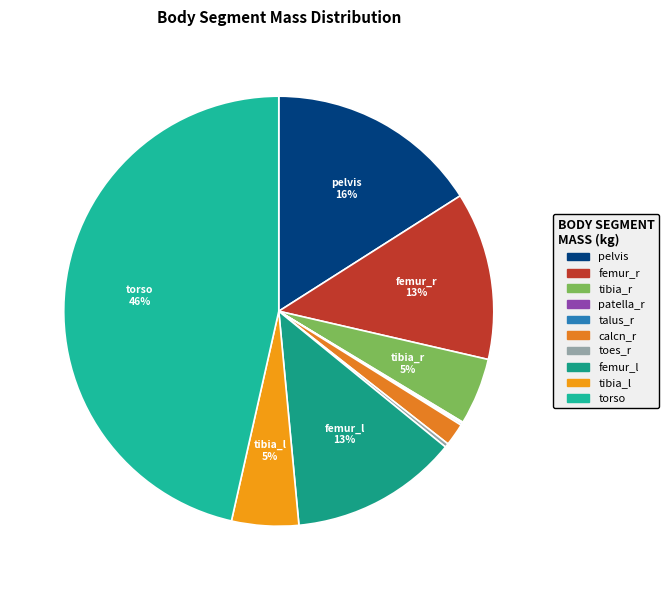

Which category has the biggest portion of the pie?

torso